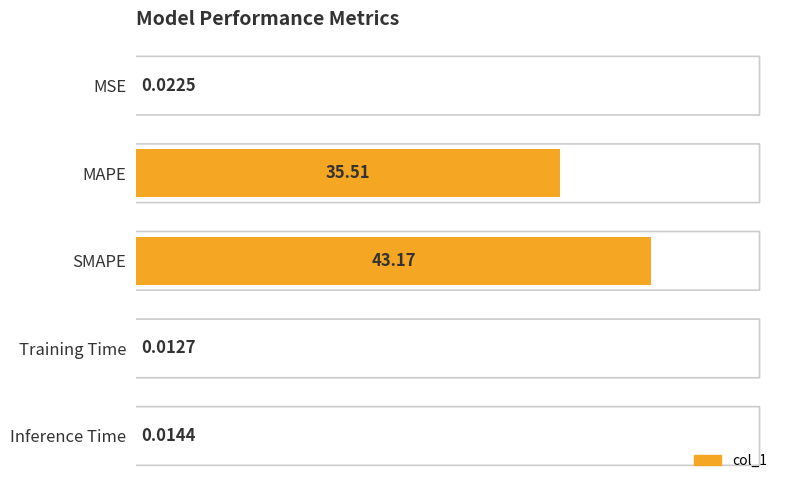

What is the change in value from MAPE to Training Time?

-35.5